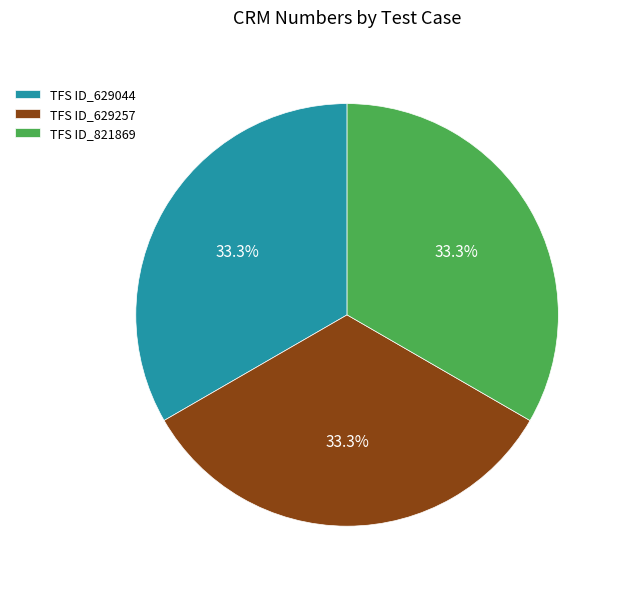

True or false: TFS ID_629044 accounts for 23% of the total.

False